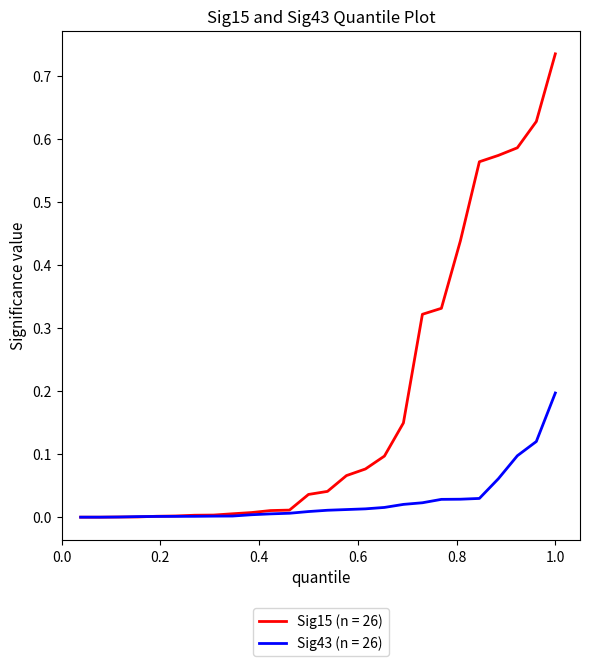

List the series in order of their overall mean, lowest first.

Sig43 (n = 26), Sig15 (n = 26)